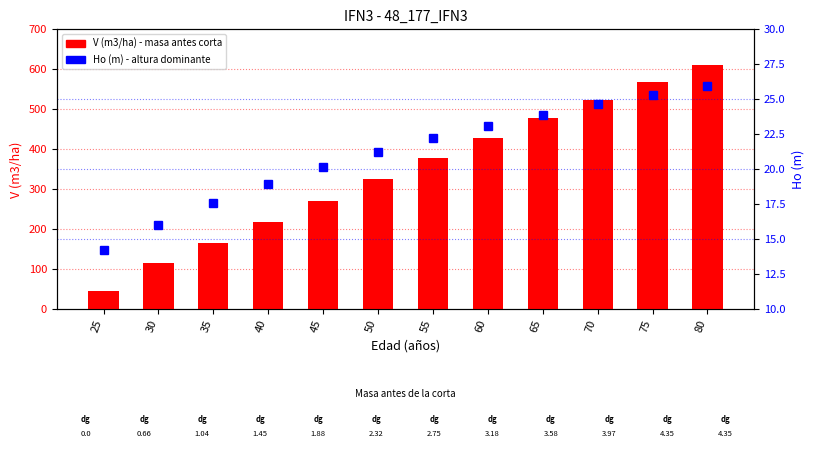

Count the number of categories in the chart.

12